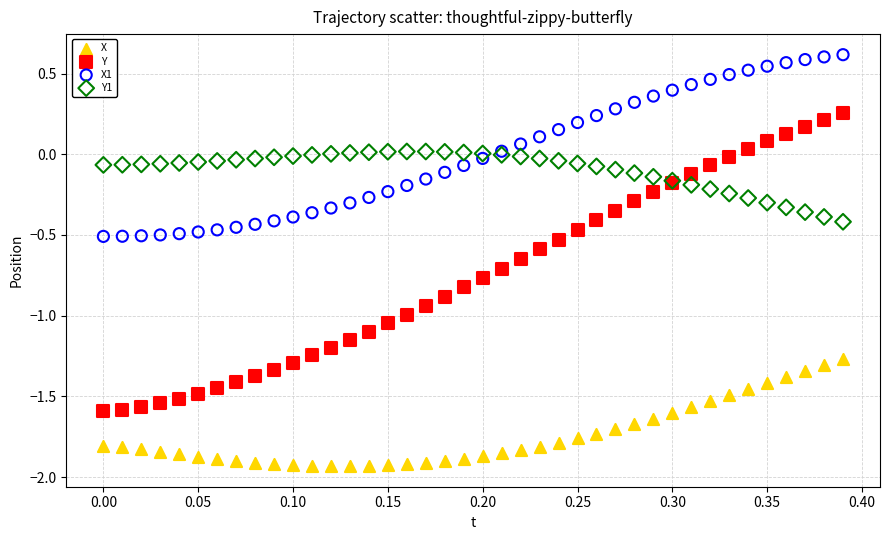

Which series has the largest Y range (max minus min)?

Y